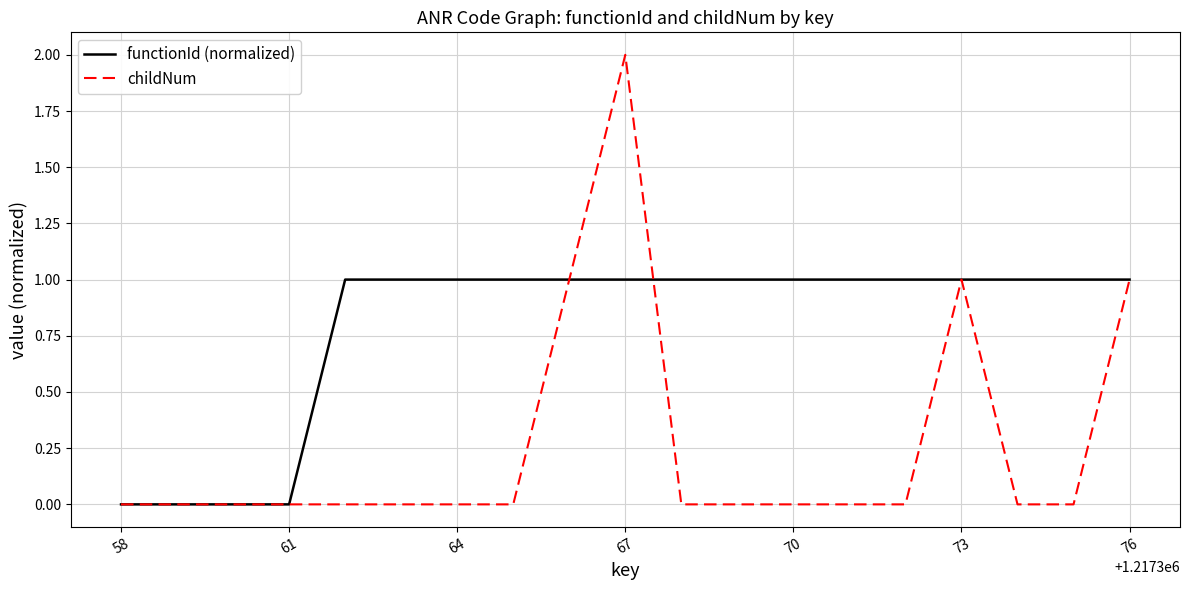

Reading right to left, transcribe all the data shown in this chart.

functionId (normalized): 1	1	1	1	1	1	1	1	1	1	1	1	1	1	1	0	0	0	0
childNum: 1	0	0	1	0	0	0	0	0	2	1	0	0	0	0	0	0	0	0